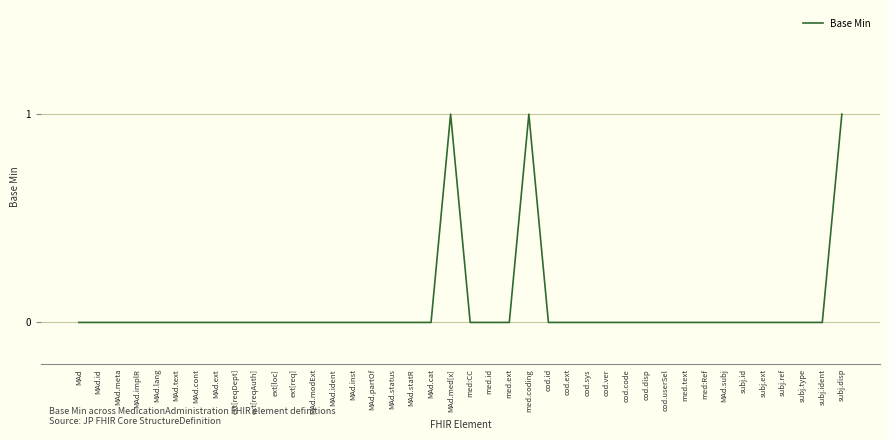

The value at MAd.implR is 0. True or false?

True